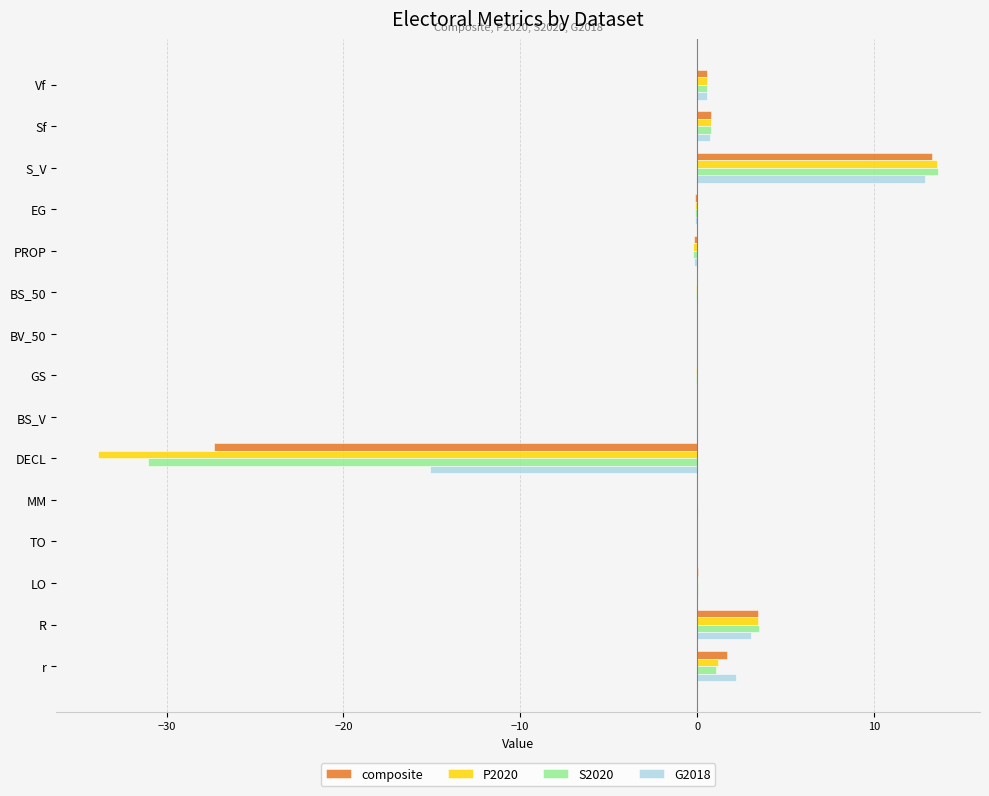

Which label corresponds to the largest value in the chart?

S_V